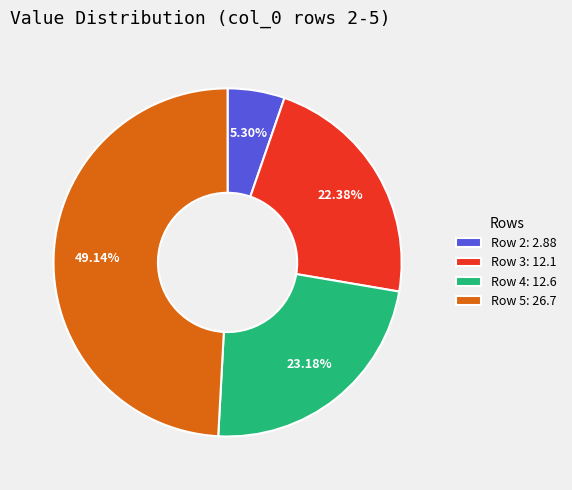

Does any single category account for the majority?

No